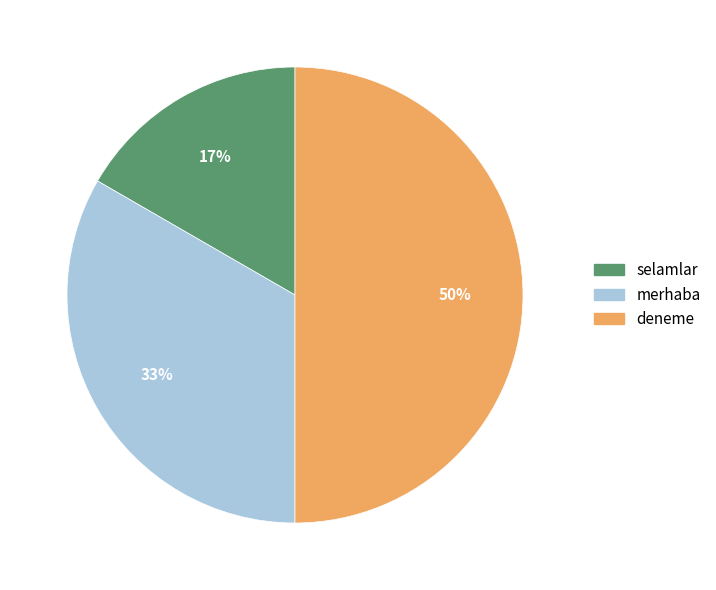

Approximately how many times larger is the value at deneme compared to merhaba?

1.5